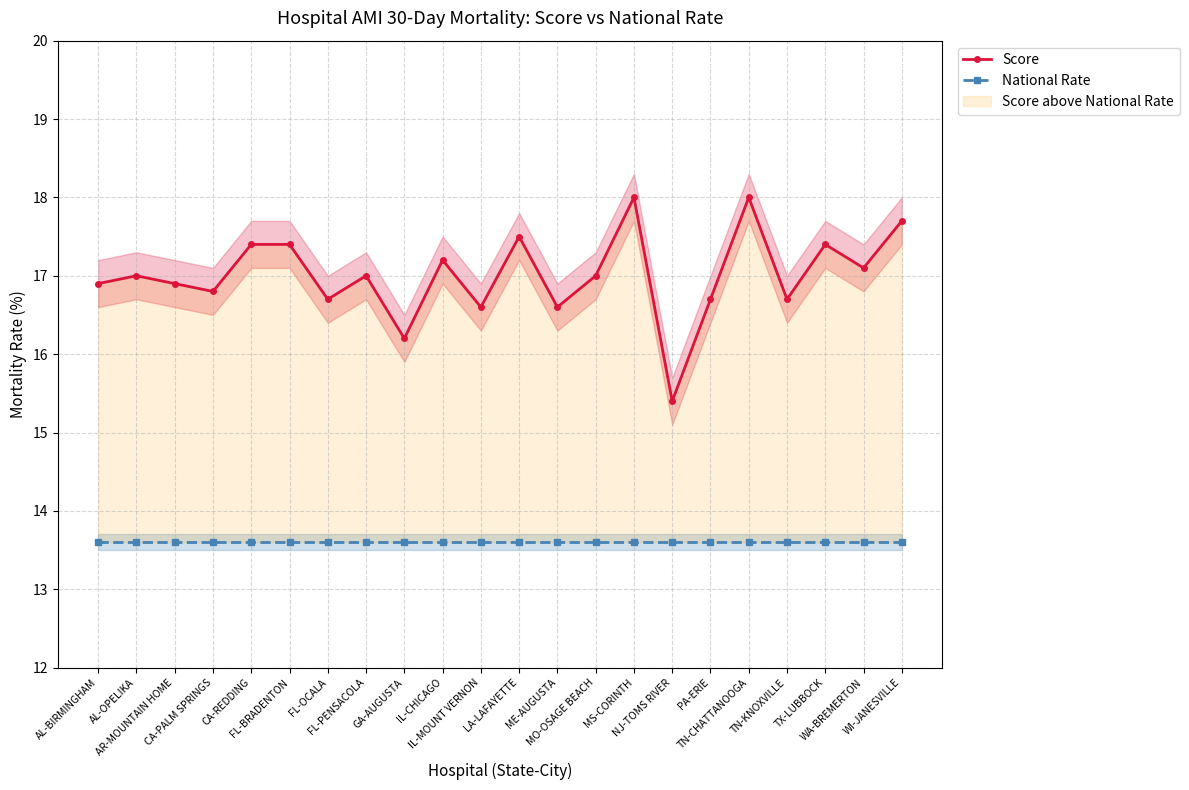

What position from the right is CA-PALM SPRINGS?

19